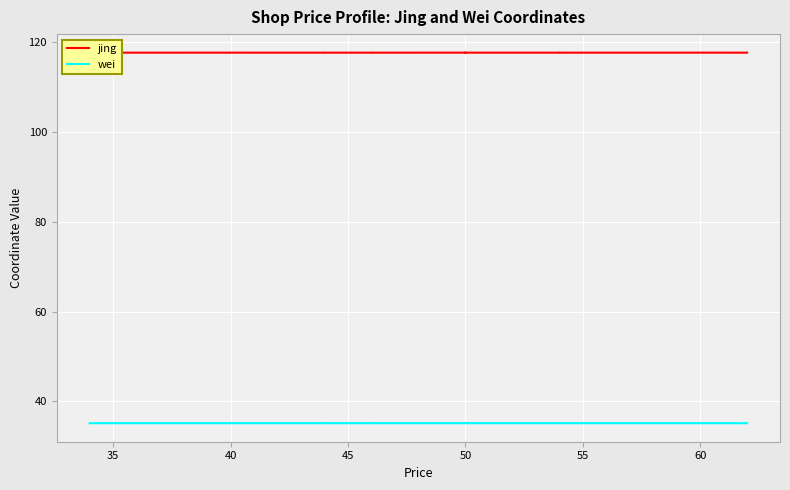

Is this an area chart (filled region under the line)?

No